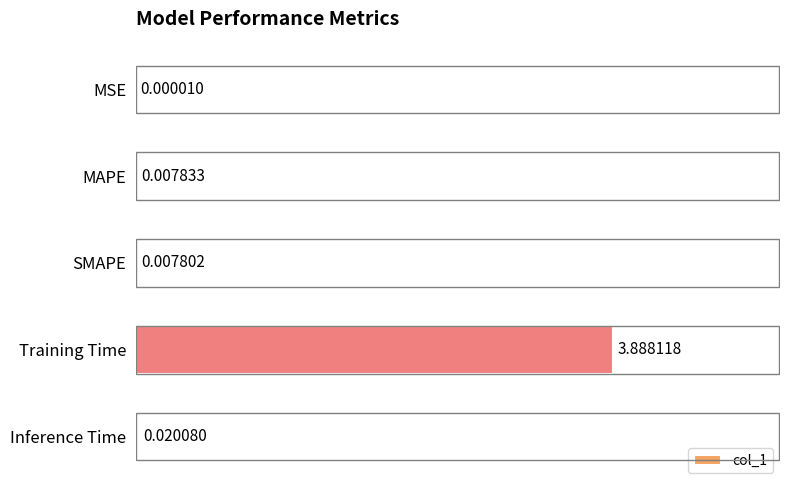

How many categories are shown in the chart?

5